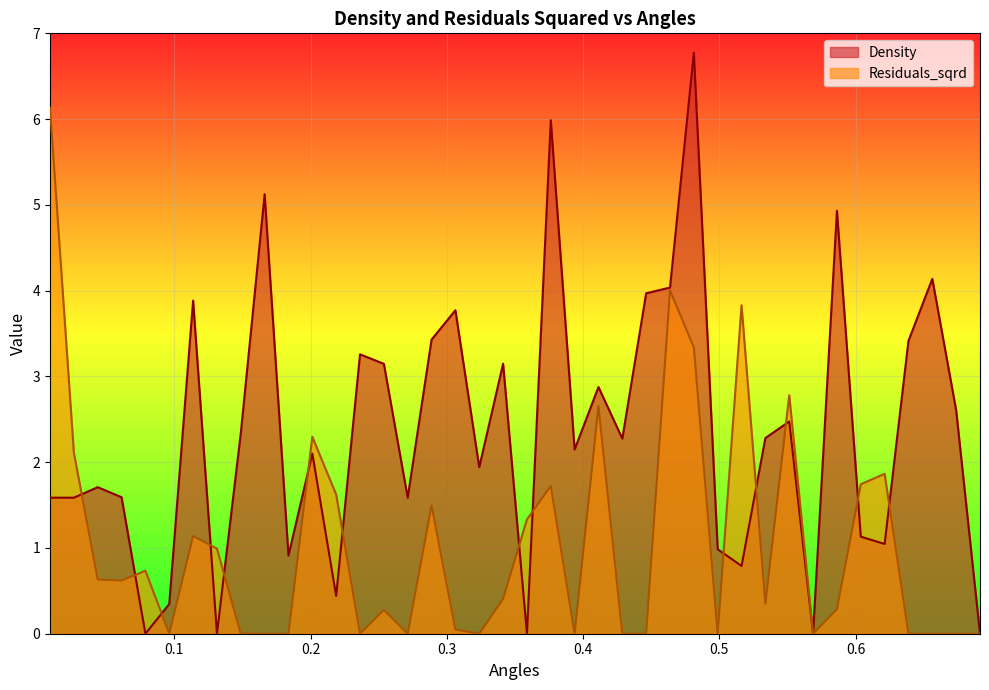

What is the difference between the Density values at 0.21877386167059837 and 0.3237853152724856?

1.5